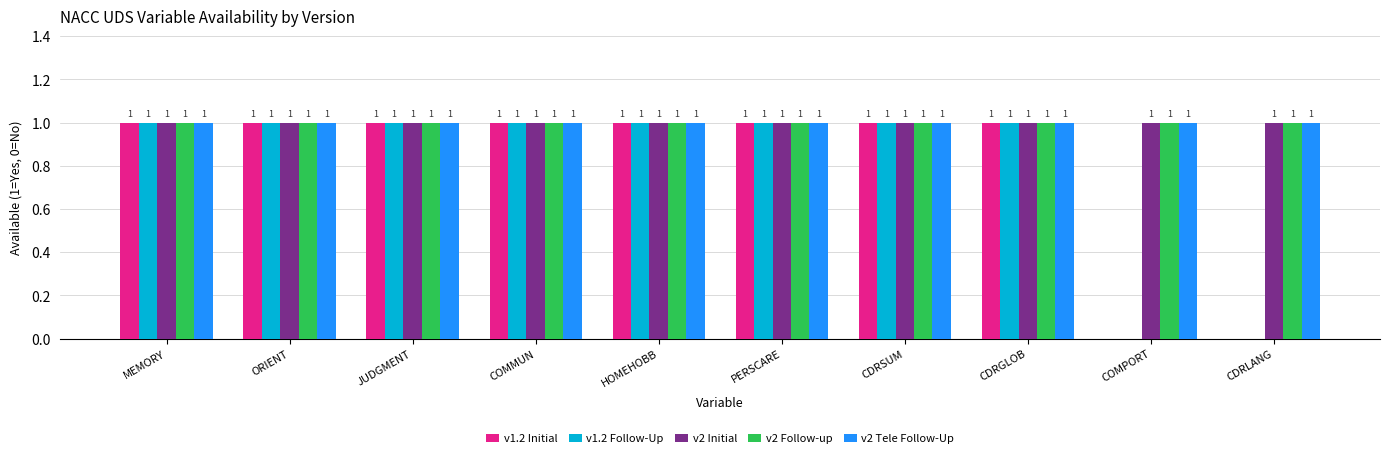

How many groups of bars are there?

10